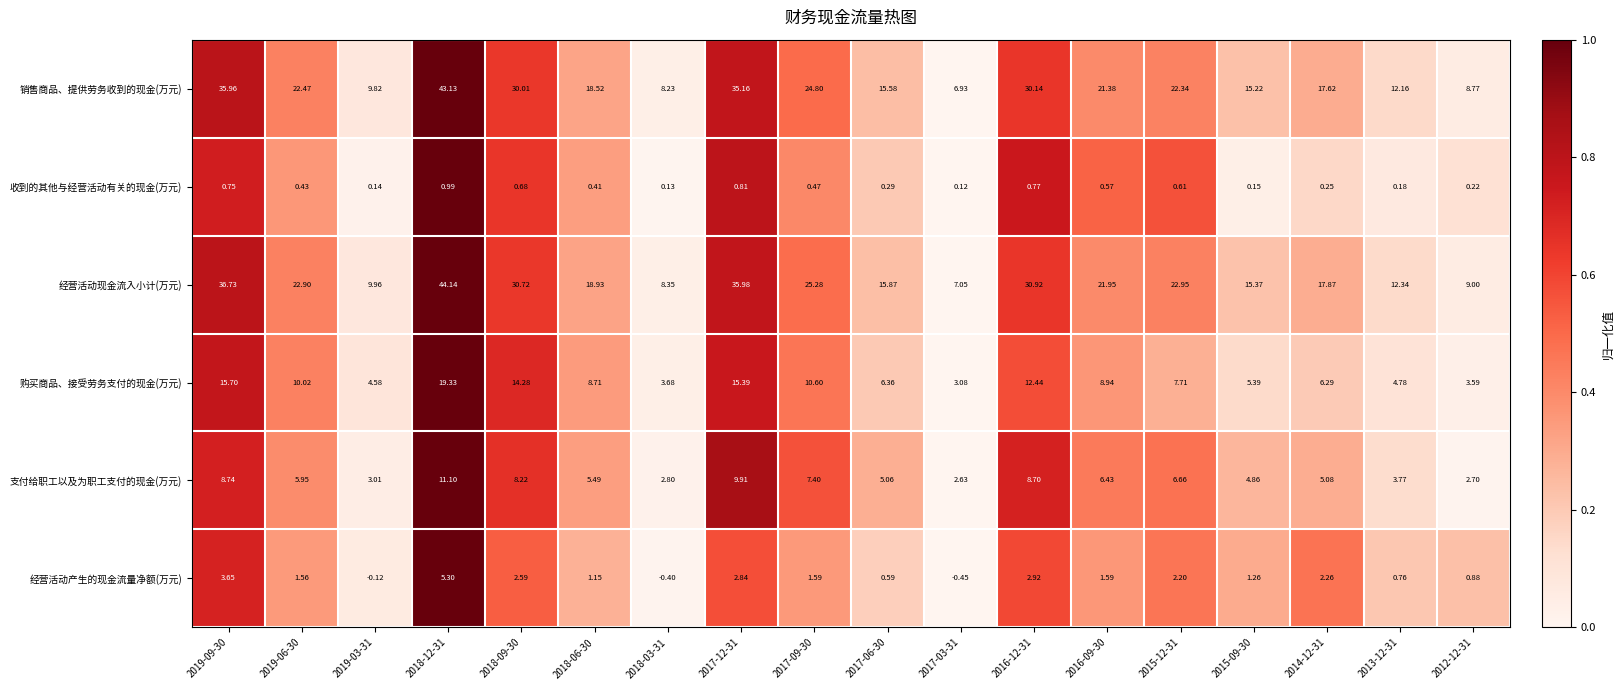

Which series has the largest total across all categories?

经营活动现金流入小计(万元)